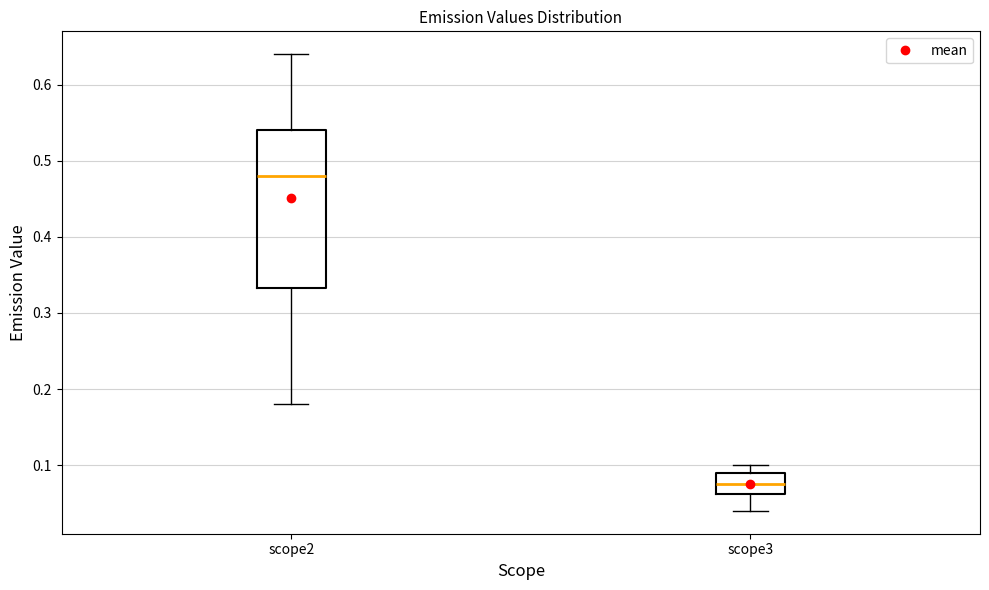

Reading left to right, transcribe this box plot: for each box, give where its median line is, the range the box spans, and where its two whiskers end, as read against the y-axis. The values are not printed on the chart, so give them approximately, as read against the axis.

scope2: median 0.48, box 0.33 to 0.54, whiskers 0.18 to 0.64
scope3: median 0.08, box 0.06 to 0.09, whiskers 0.04 to 0.10